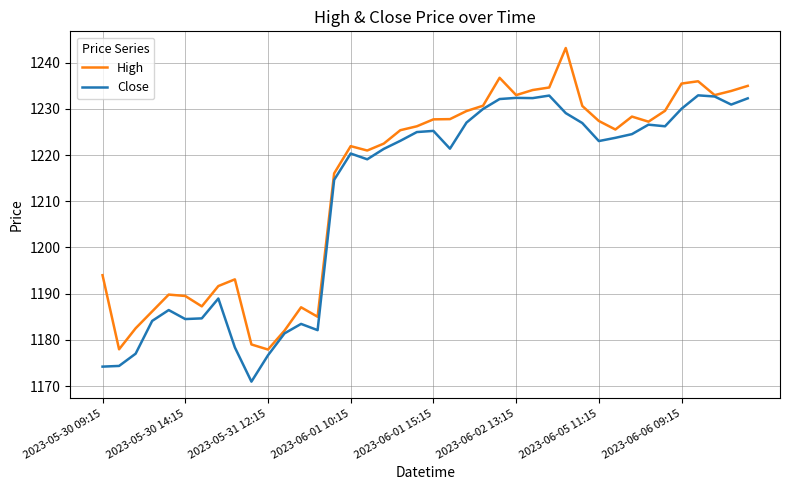

Which series has the widest spread of values?

High